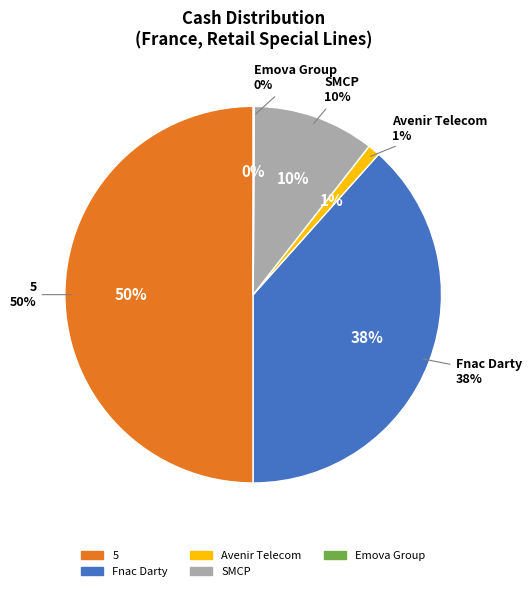

Is there any slice that represents more than half of the pie?

No